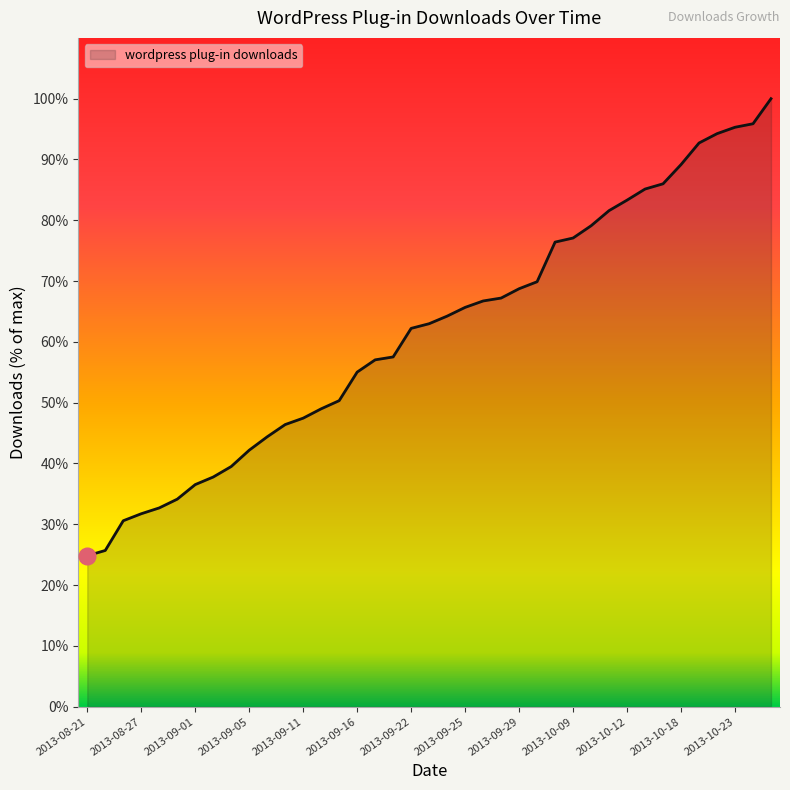

What is the greatest value displayed?

100.0